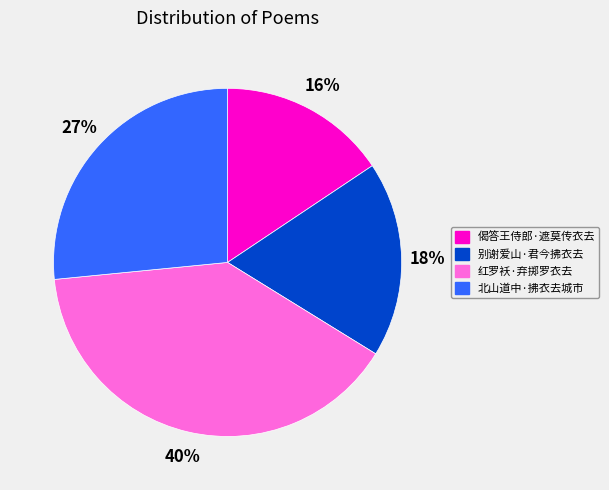

Is the sum of 别谢爱山·君今拂衣去 and 红罗袄·弃掷罗衣去 greater than half?

Yes